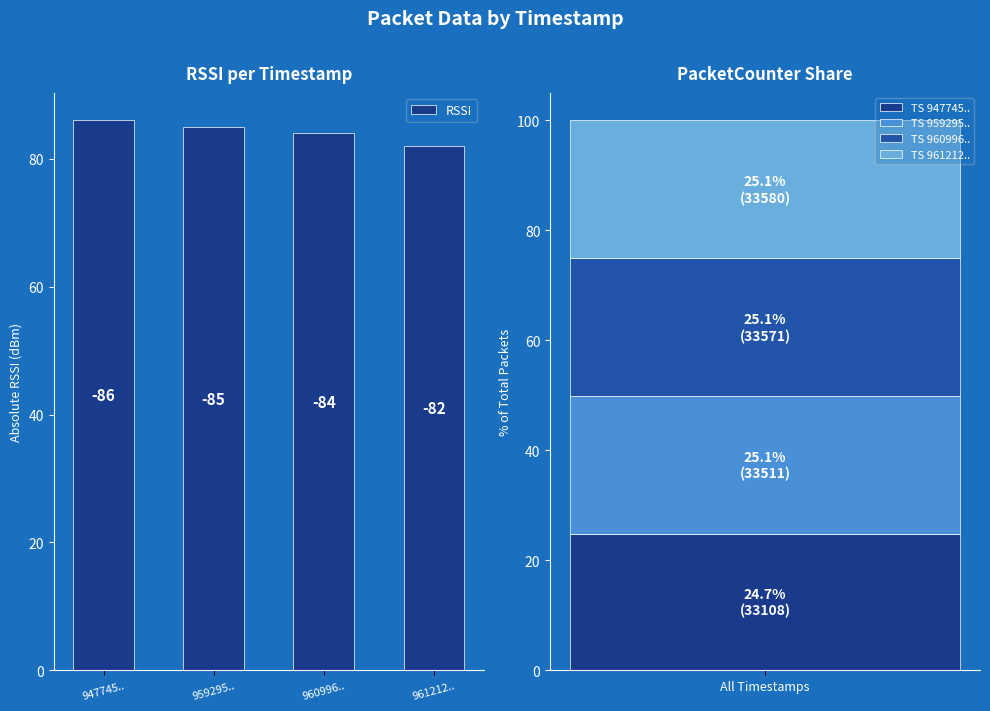

The value at 960996.. is 84. True or false?

True